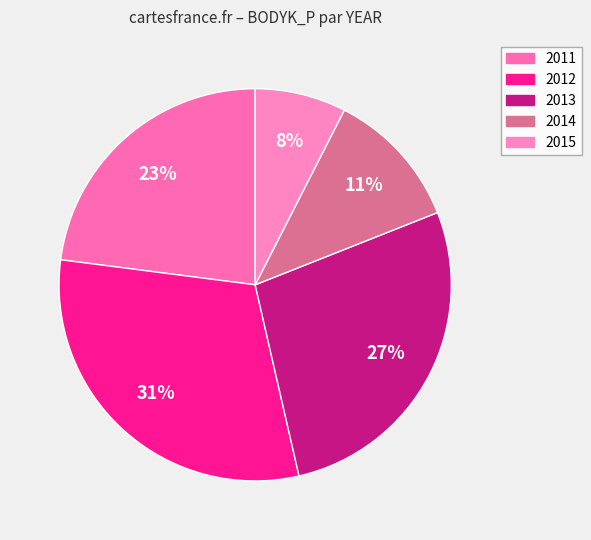

Is 2014 the majority of the pie?

No